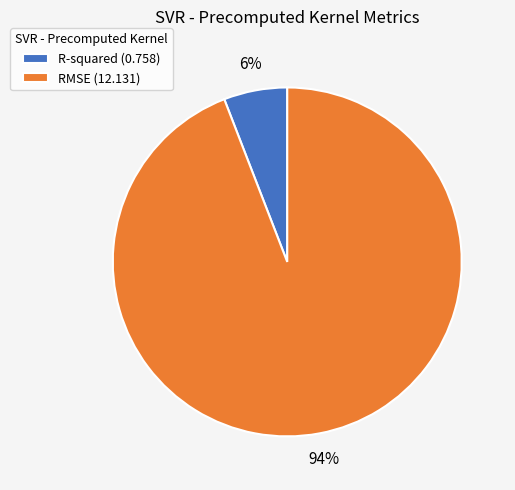

Count the number of slices in the pie.

2